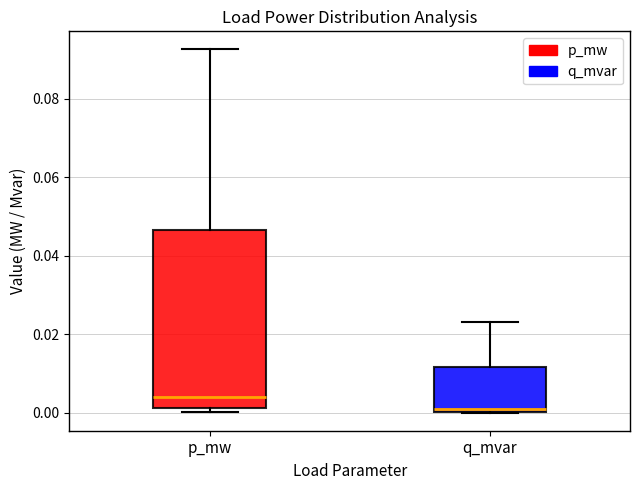

Which box is the tallest, from its lower edge to its upper edge?

p_mw